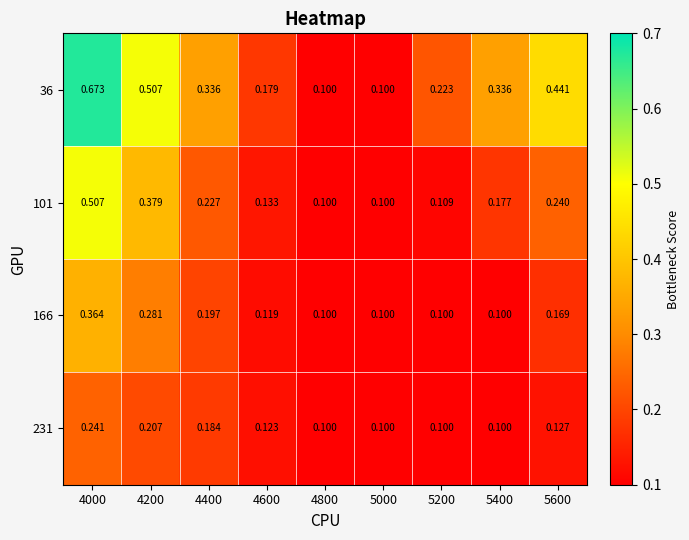

Is the value of 36 at 5600 greater than the value of 231 at 5400?

Yes